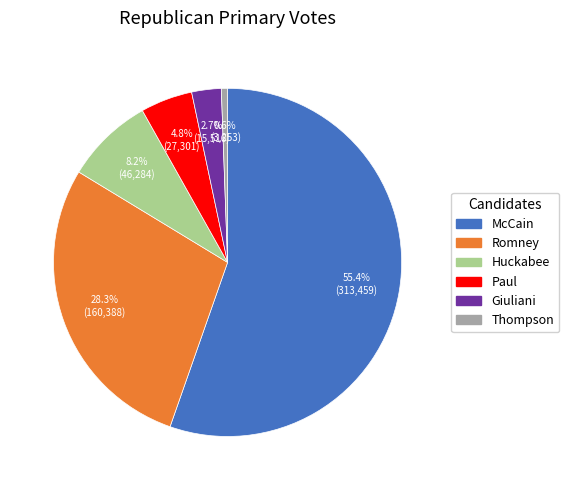

True or false: Thompson accounts for 1% of the total.

True